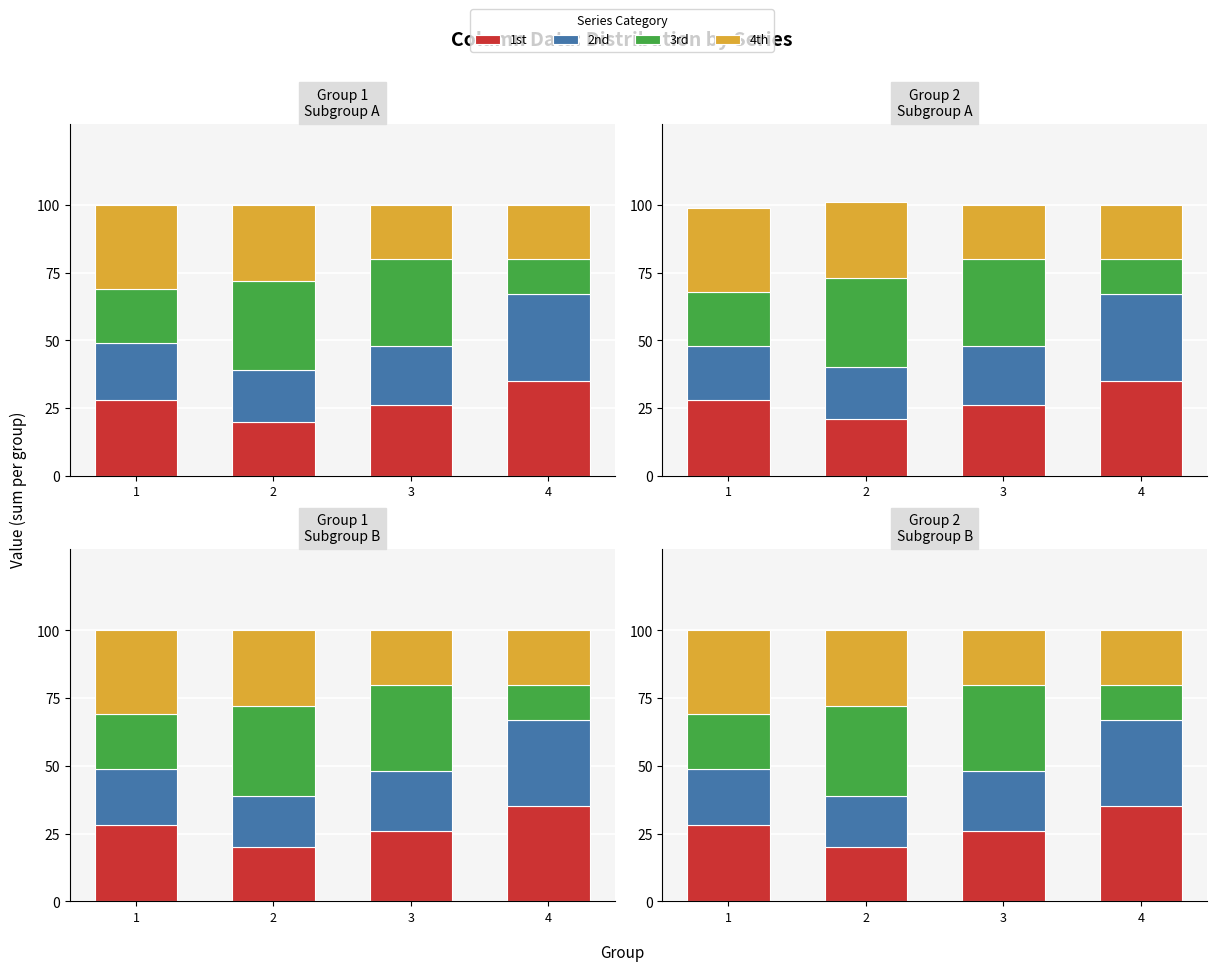

What is the total value across all series at 2?

100